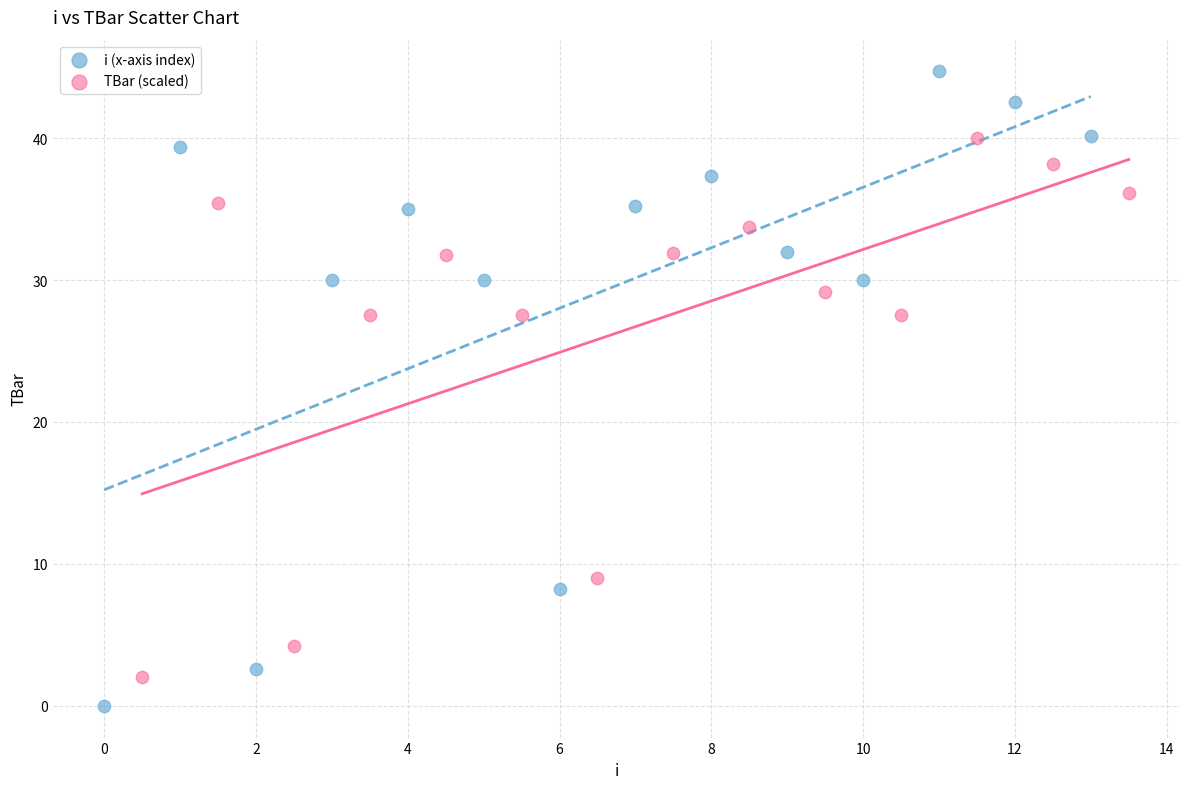

Which series has the largest Y range (max minus min)?

i (x-axis index)